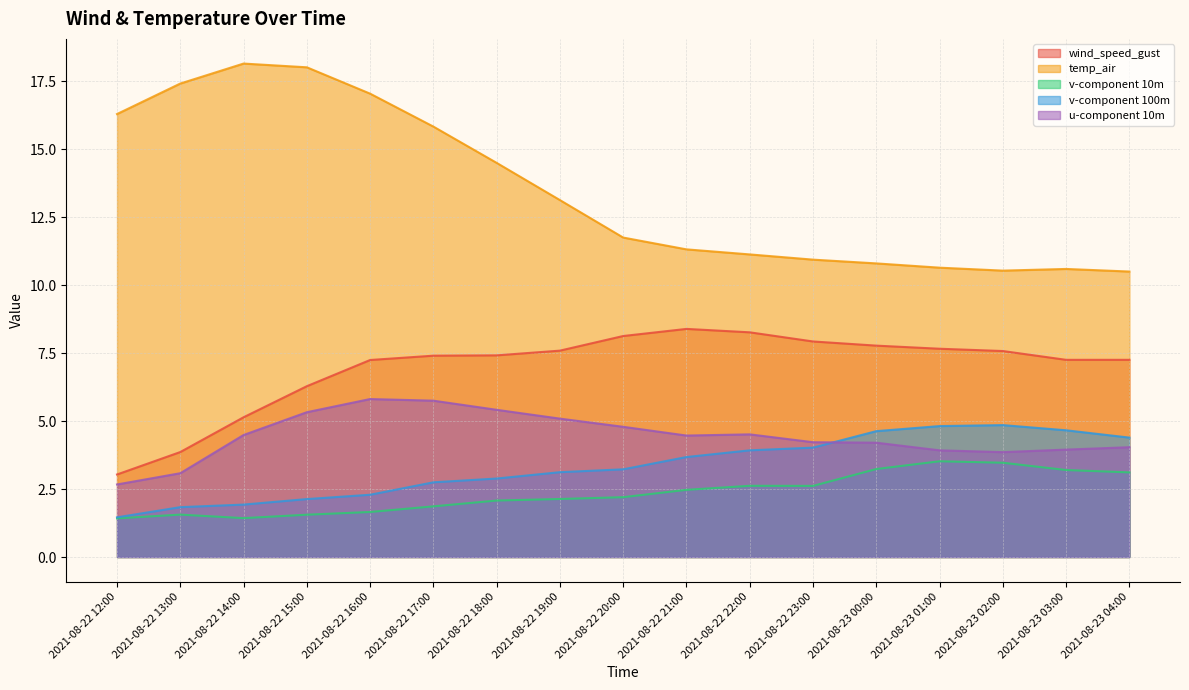

What are all the series names shown in the legend?

wind_speed_gust, temp_air, v-component 10m, v-component 100m, u-component 10m